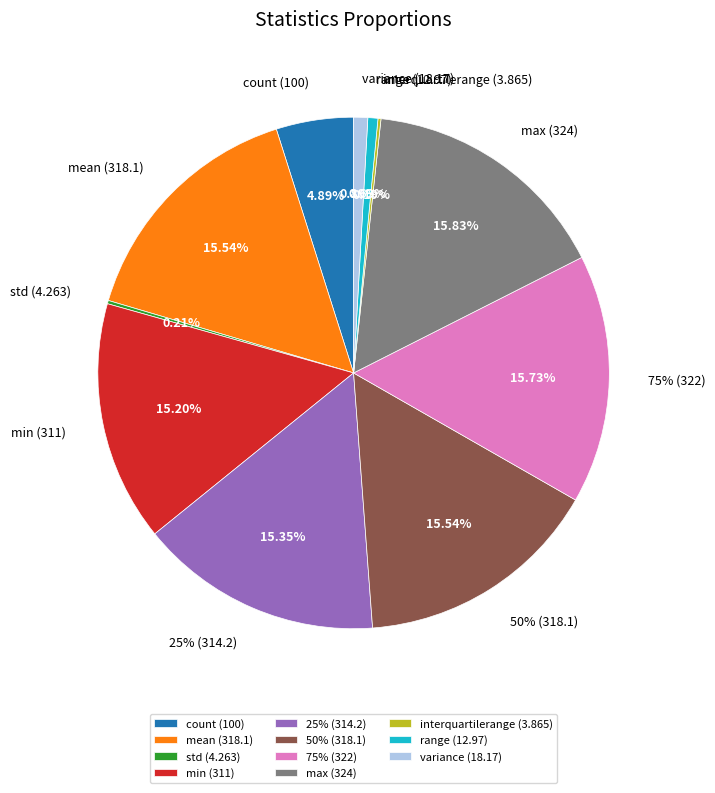

Between count and 25%, which is larger?

25%